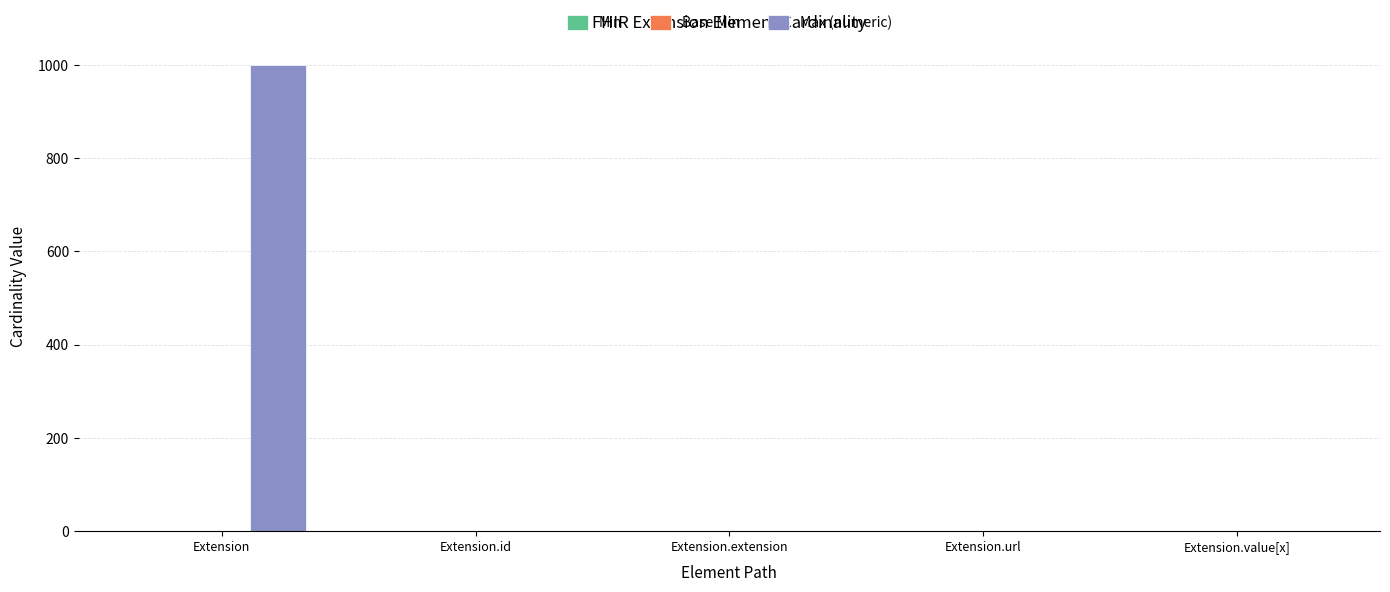

How many categories are shown in the chart?

5